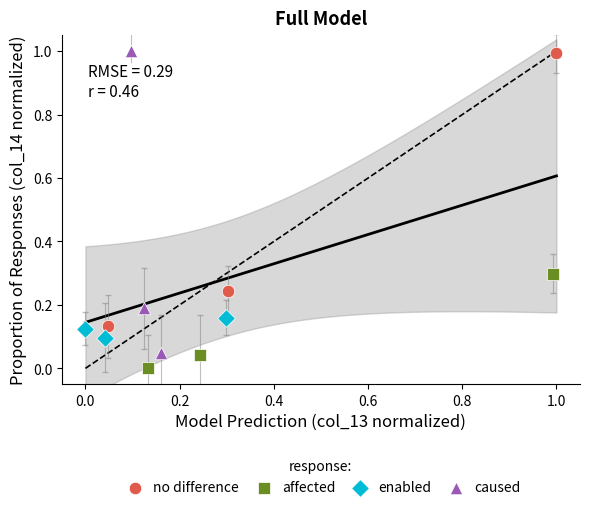

Which series reaches the minimum Y coordinate?

affected